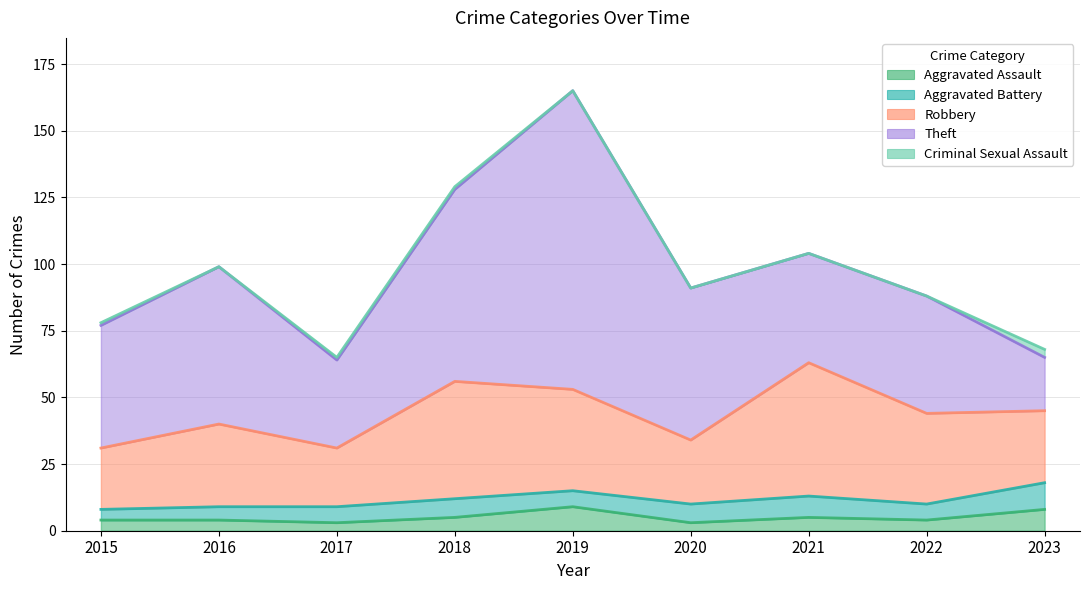

The value of Aggravated Battery at 2019 is 6. True or false?

True